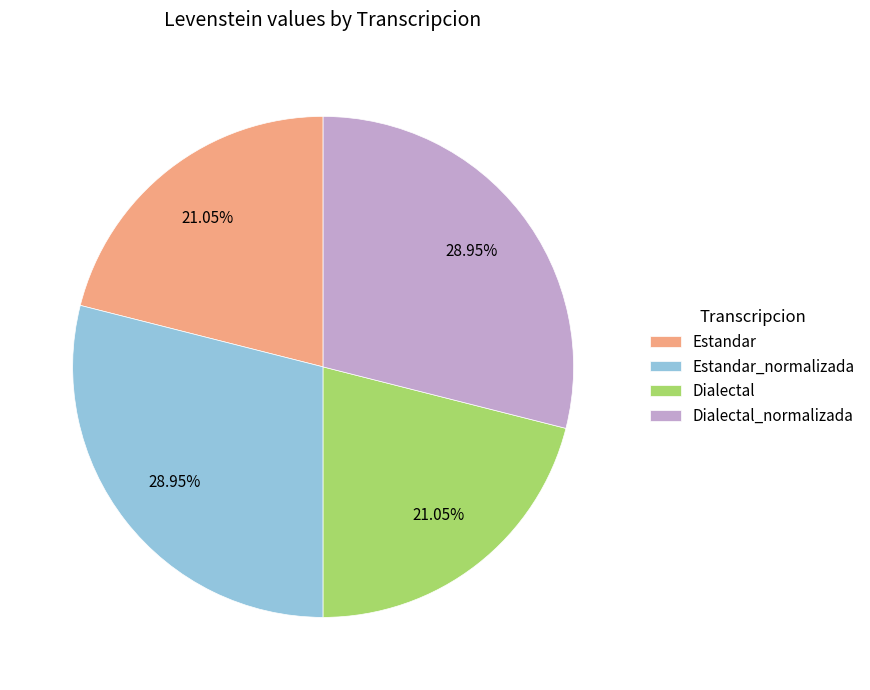

Which has a higher value, Dialectal_normalizada or Estandar?

Dialectal_normalizada